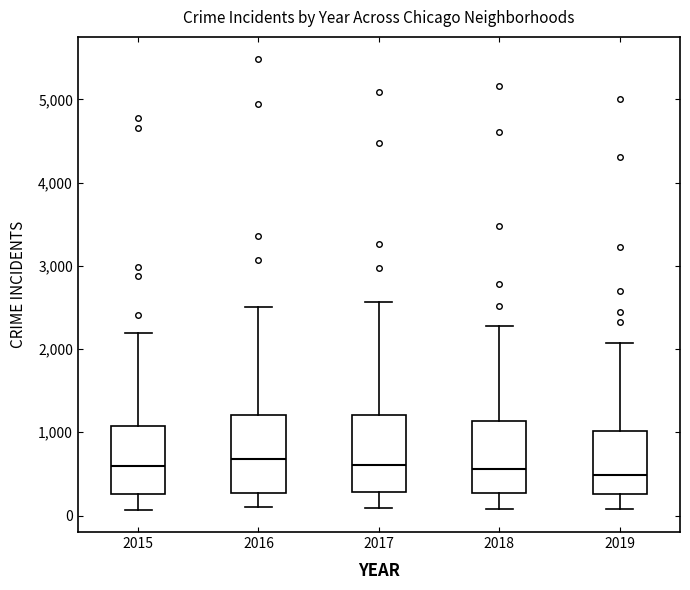

Where does the lower whisker of the box at x = 2015 end on the y-axis? The values are not printed on the chart, so give them approximately, as read against the axis.

100